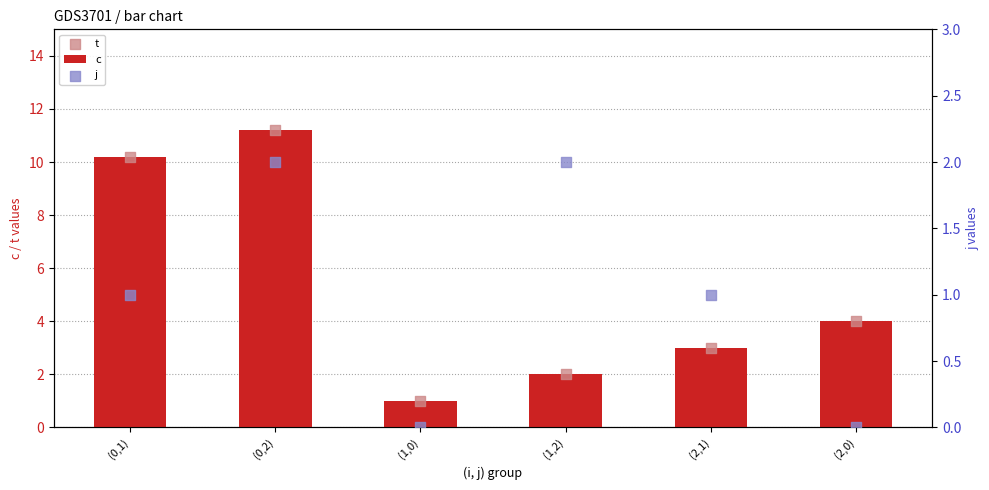

Which series has the largest Y range (max minus min)?

c